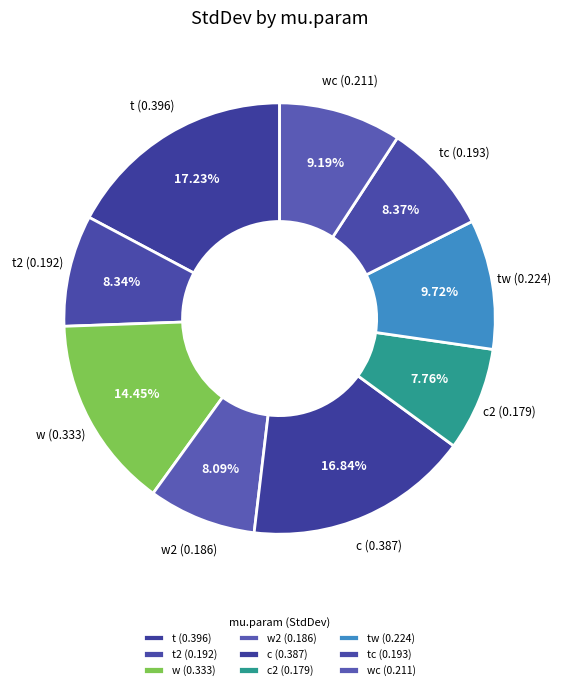

Is there a majority slice in this chart?

No